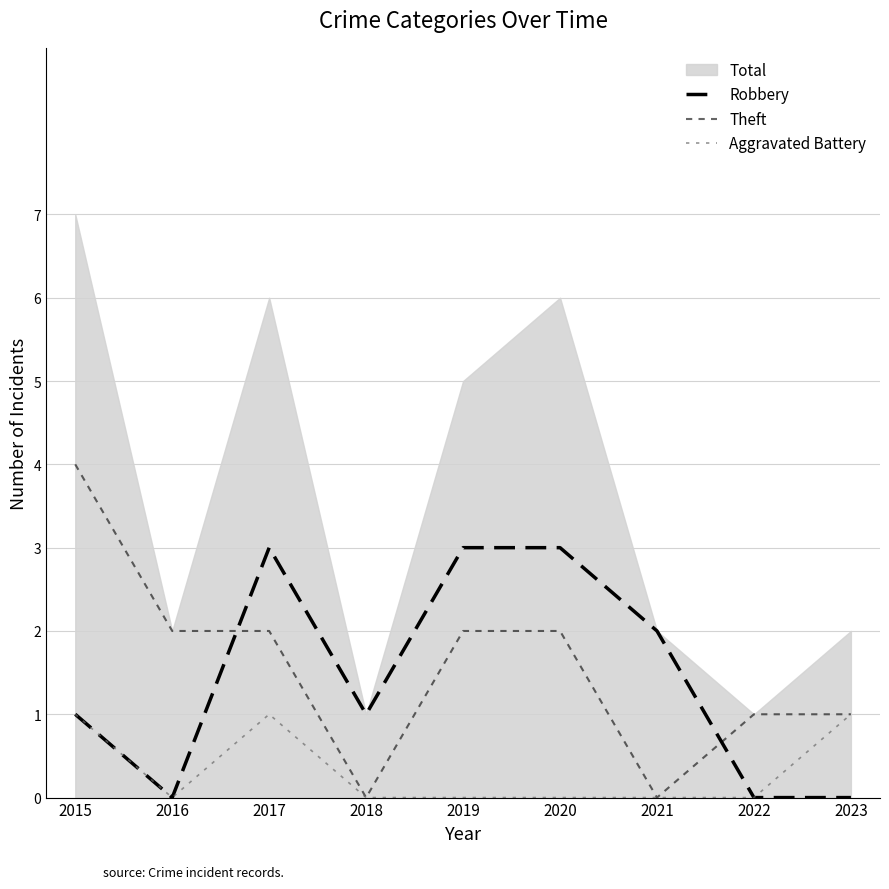

Between 2019 and 2021, which series saw the biggest shift?

Theft